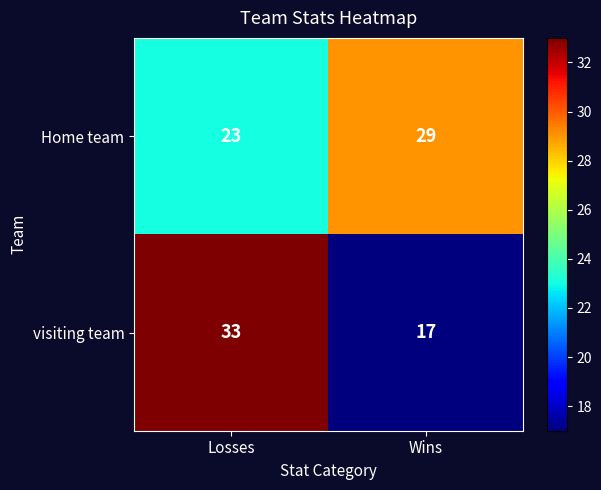

What is the minimum value for visiting team?

17